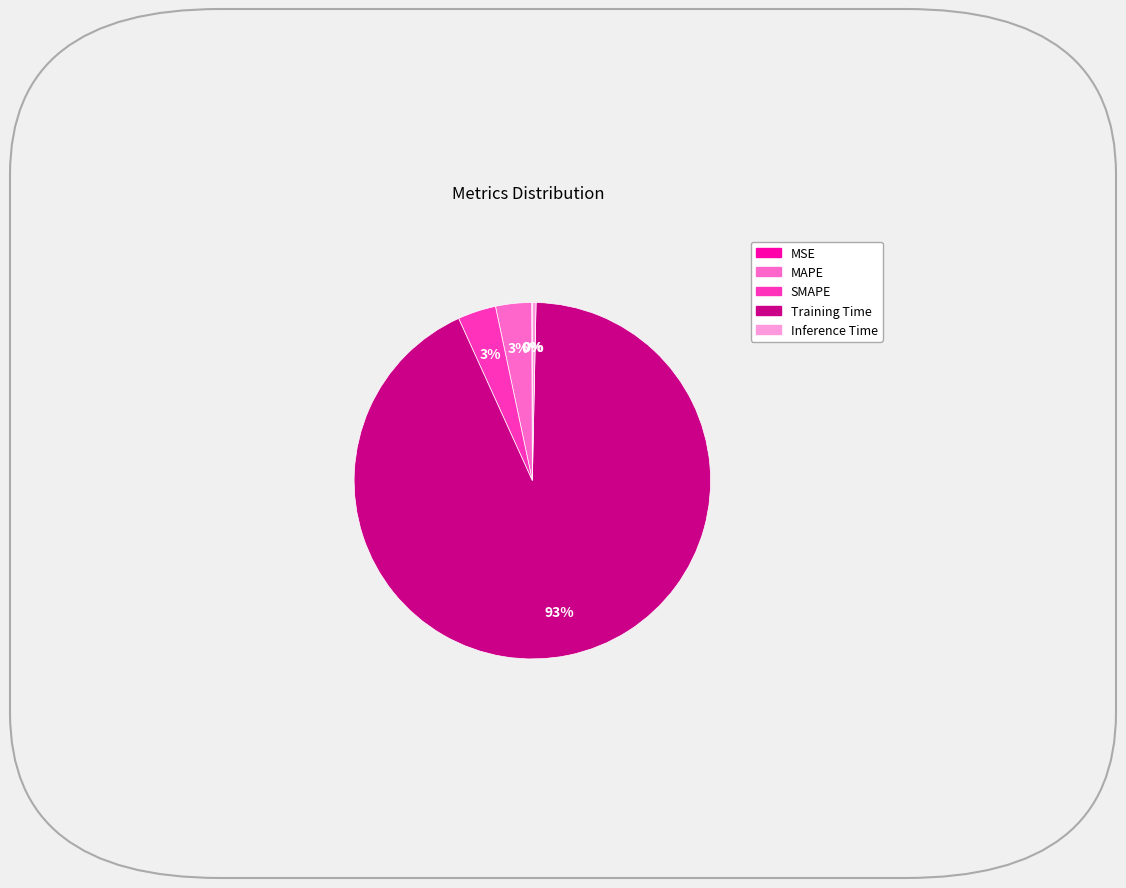

True or false: Training Time accounts for 93% of the total.

True